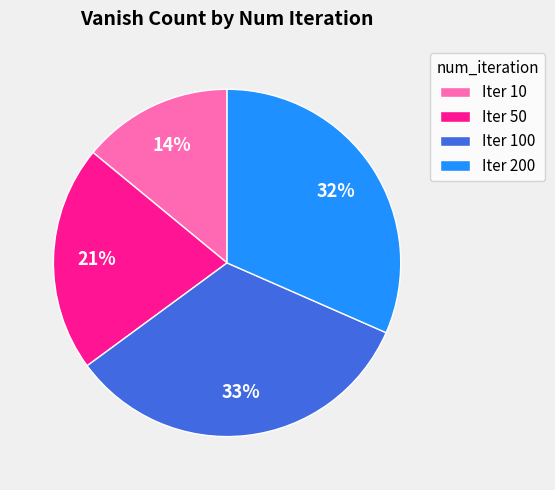

What is the smallest slice in the pie chart?

Iter 10